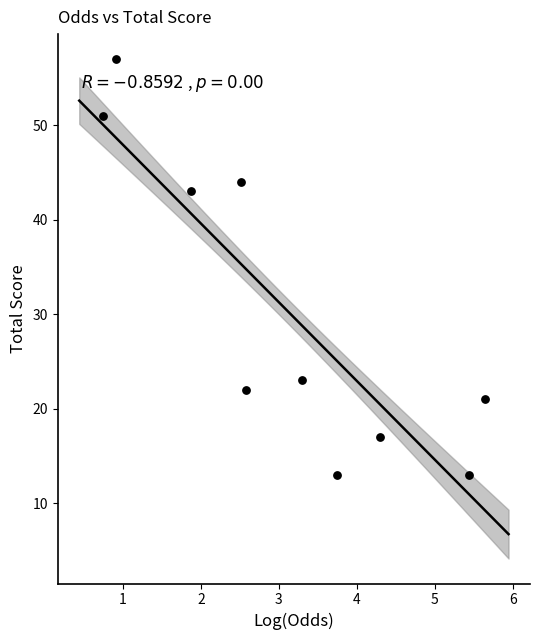

What is the average Y value?

30